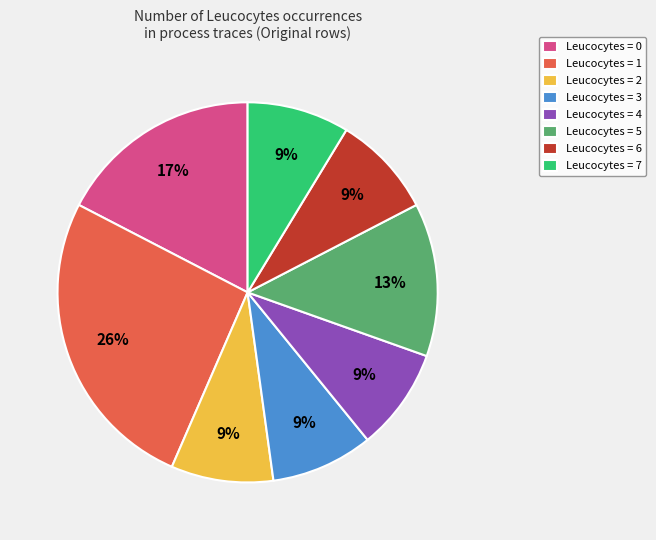

What percentage is the Leucocytes = 0 slice, to the nearest percent?

17%